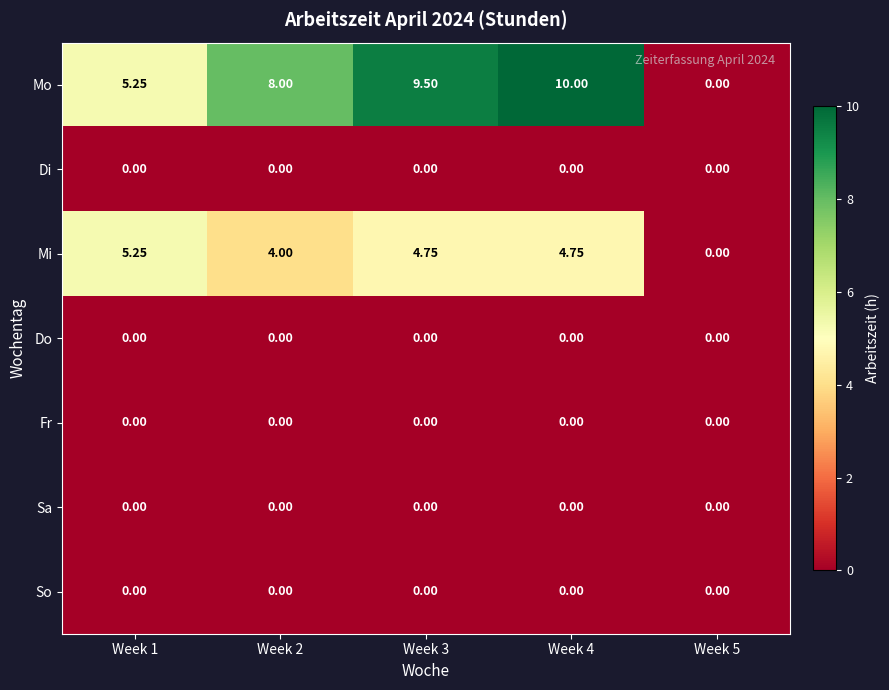

Which series has the largest total across all categories?

Mo